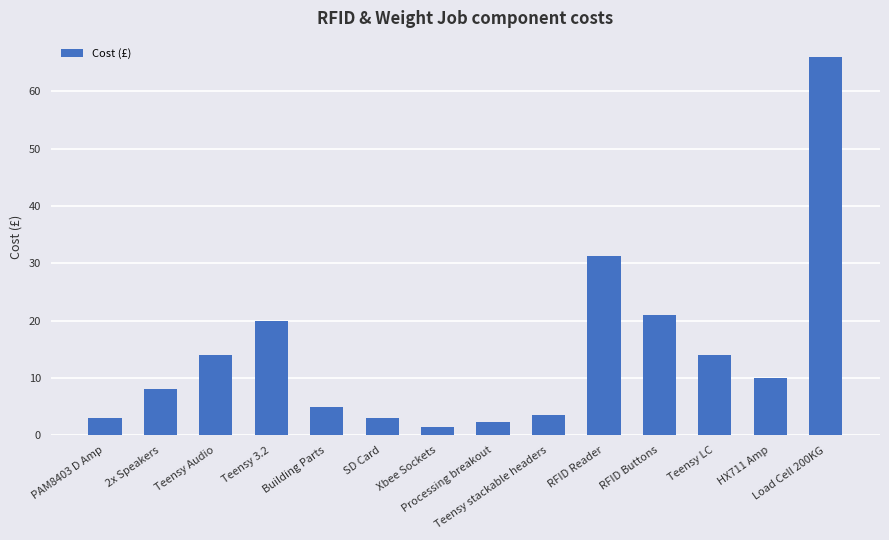

What is the label of the 6th bar from the left?

SD Card